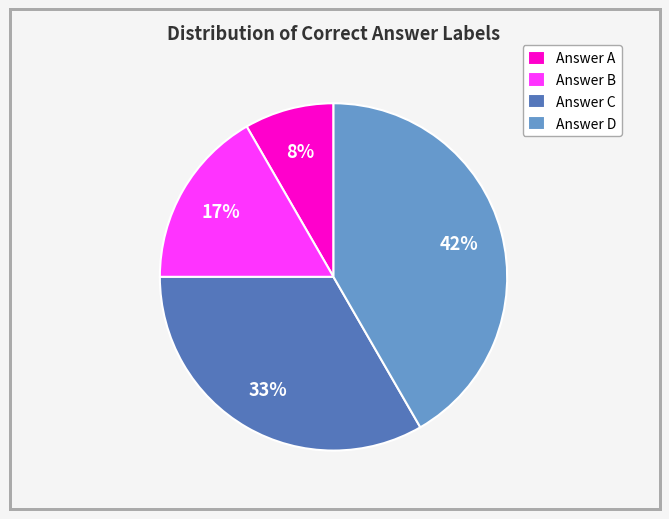

How many segments does this pie chart have?

4